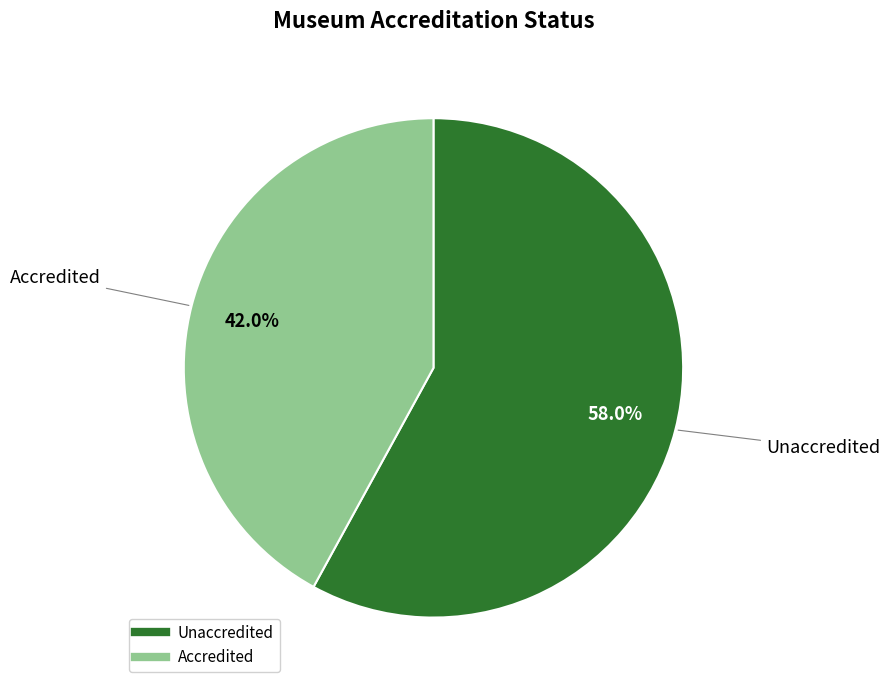

Rank the categories by value from highest to lowest.

Unaccredited, Accredited